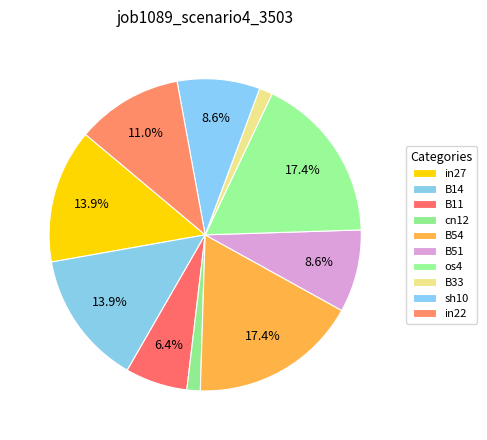

Which category has the biggest portion of the pie?

B54